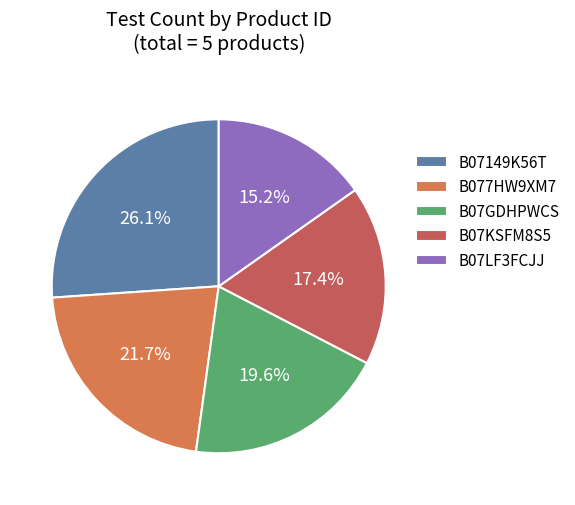

Rank the categories by value from highest to lowest.

B07149K56T, B077HW9XM7, B07GDHPWCS, B07KSFM8S5, B07LF3FCJJ